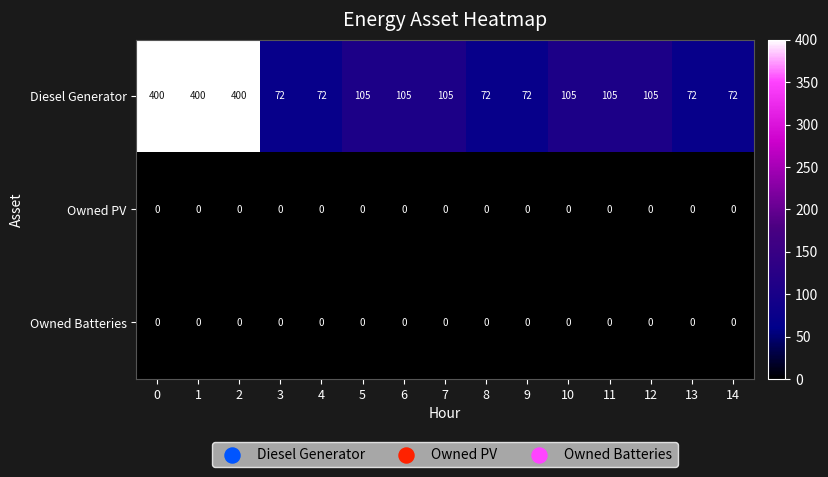

Is it true that Diesel Generator equals 18 at 14?

False